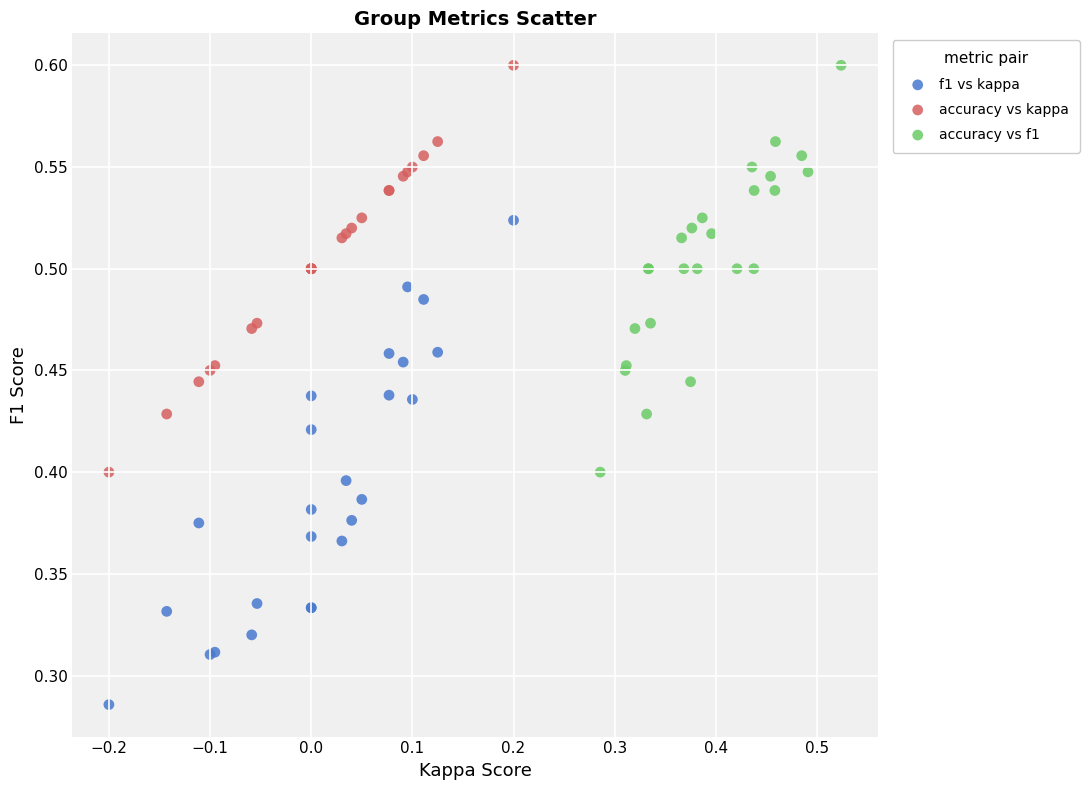

Which series has the widest spread of Y values?

f1 vs kappa